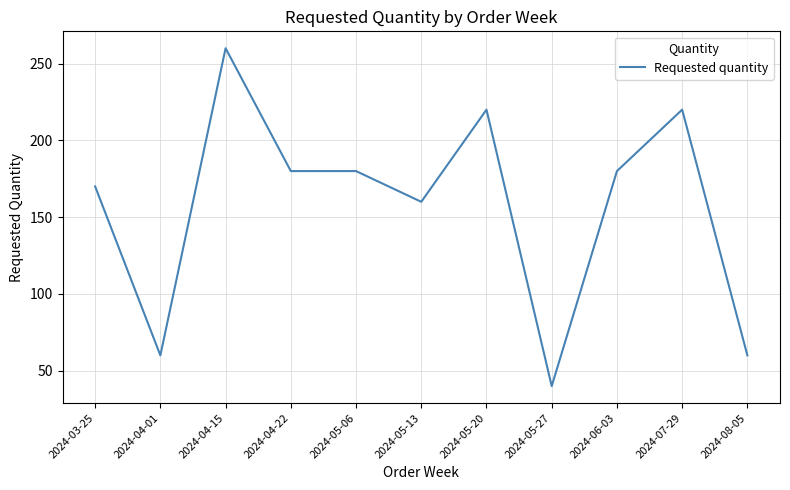

What is the greatest value displayed?

260